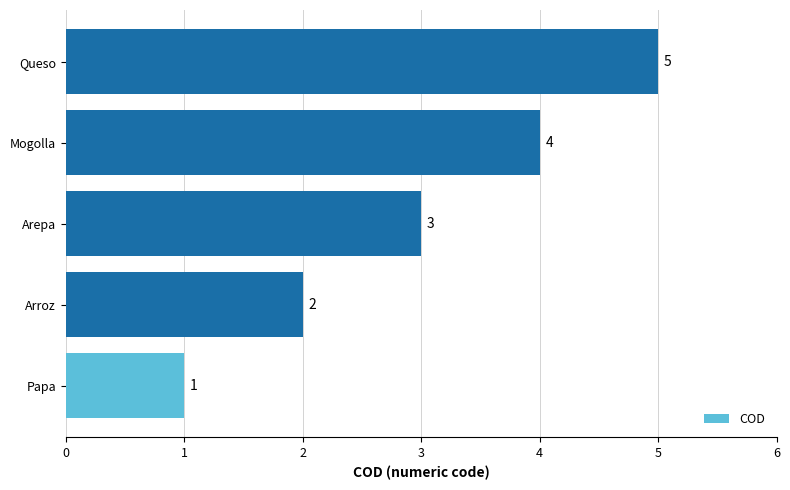

What is the greatest value displayed?

5